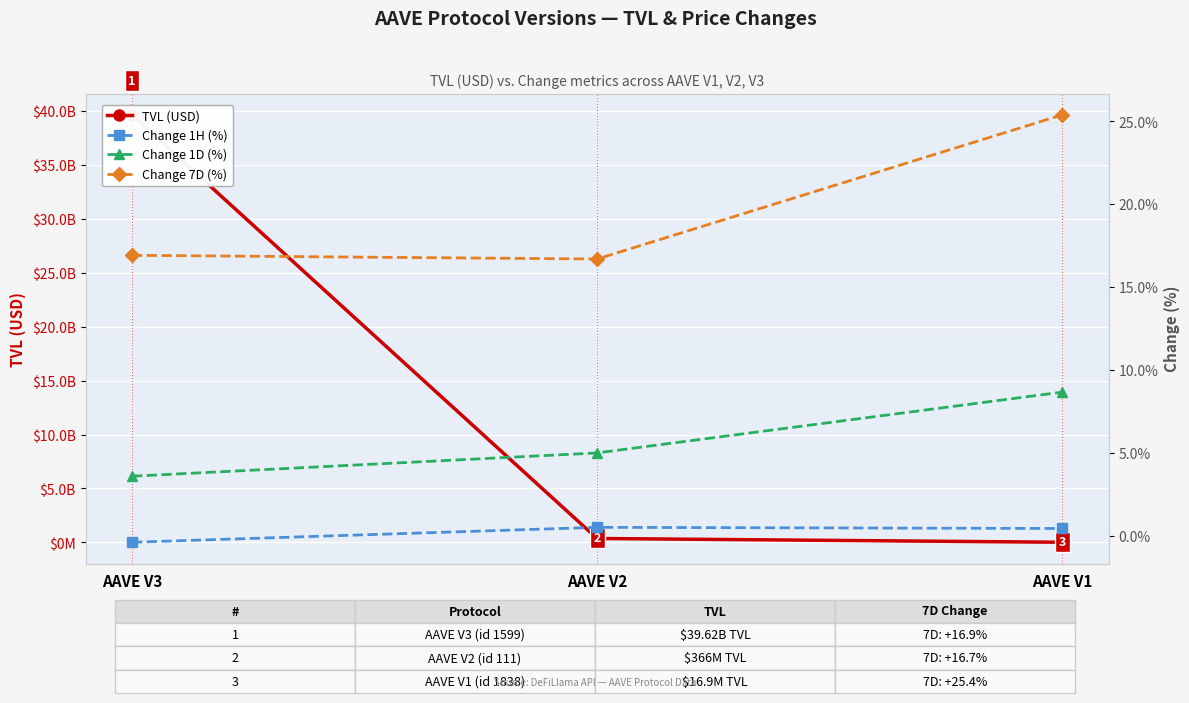

At how many categories does at least one series exceed 4339681014?

1